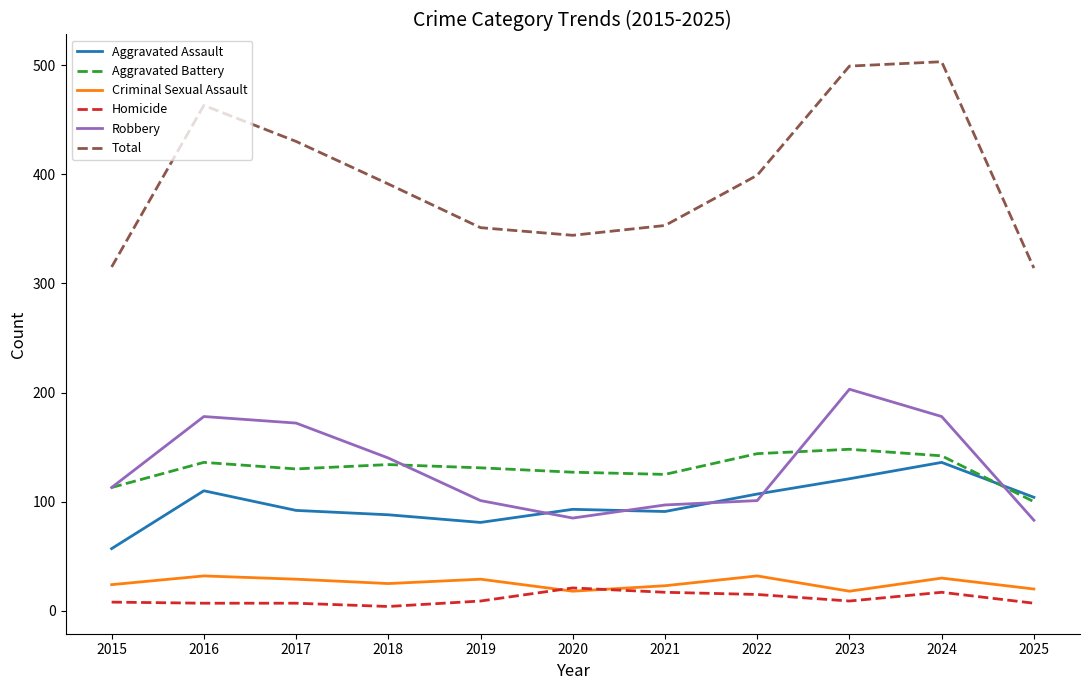

Which series has the widest spread of values?

Total